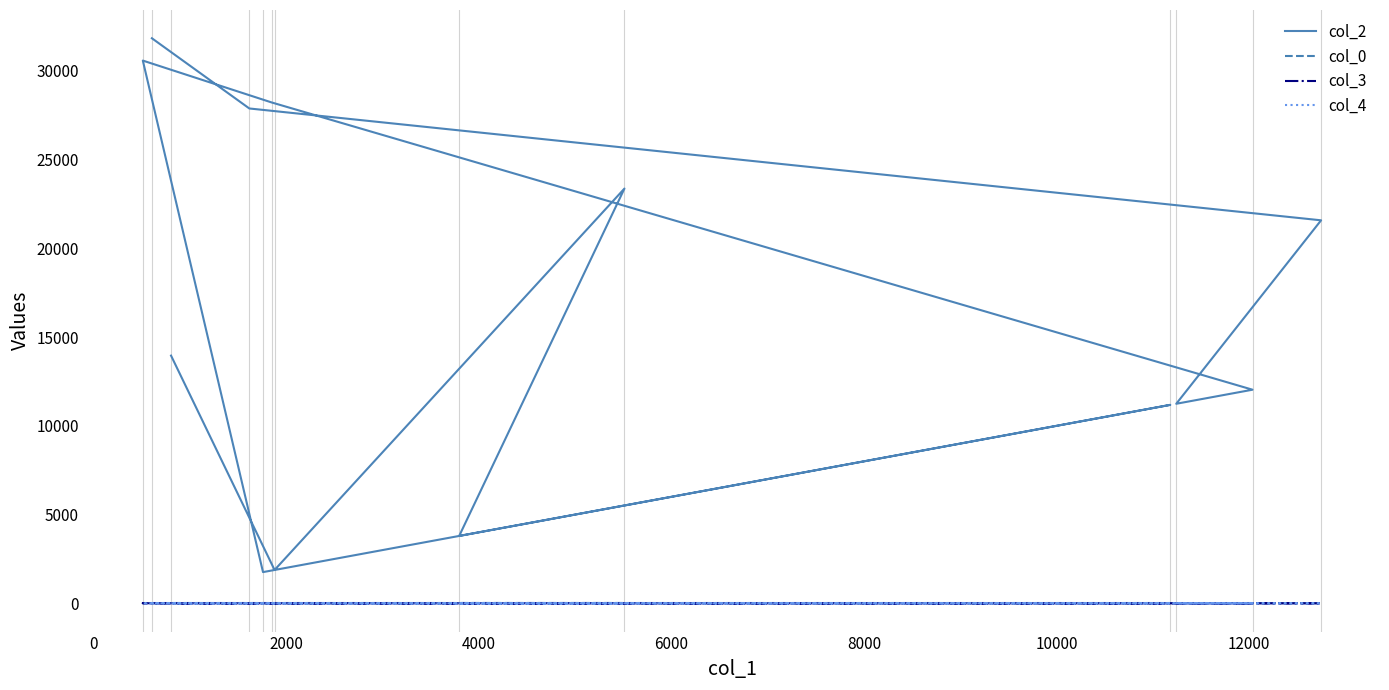

True or false: col_2 and col_4 intersect in this chart.

False